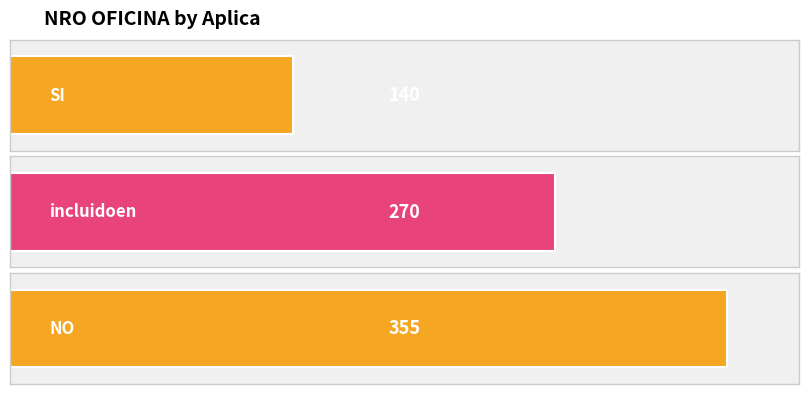

What is the label of the 2nd bar from the left?

incluidoen